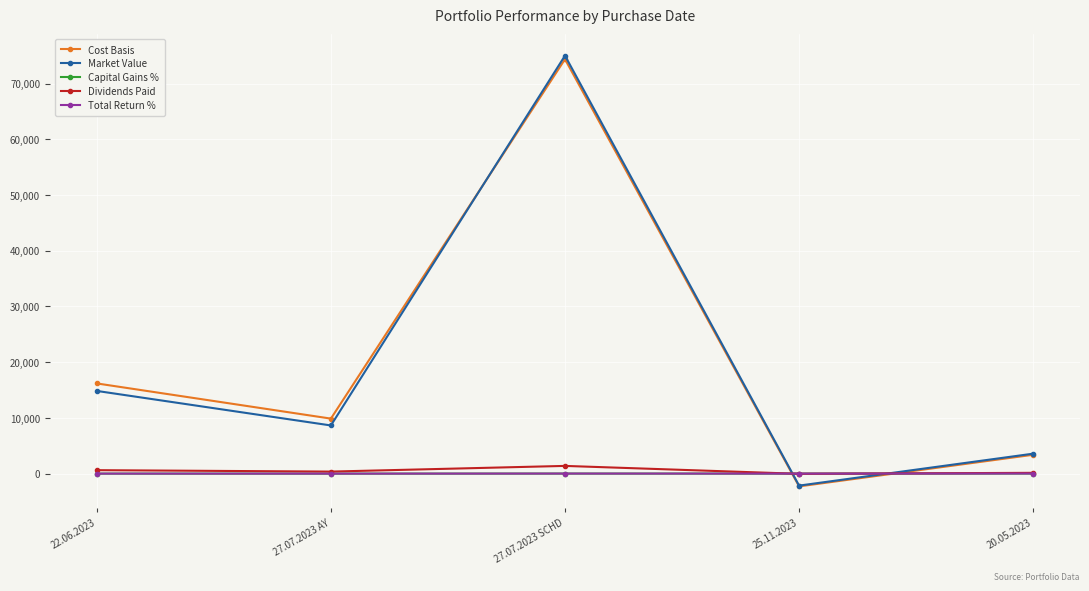

Which series has the widest spread of values?

Market Value